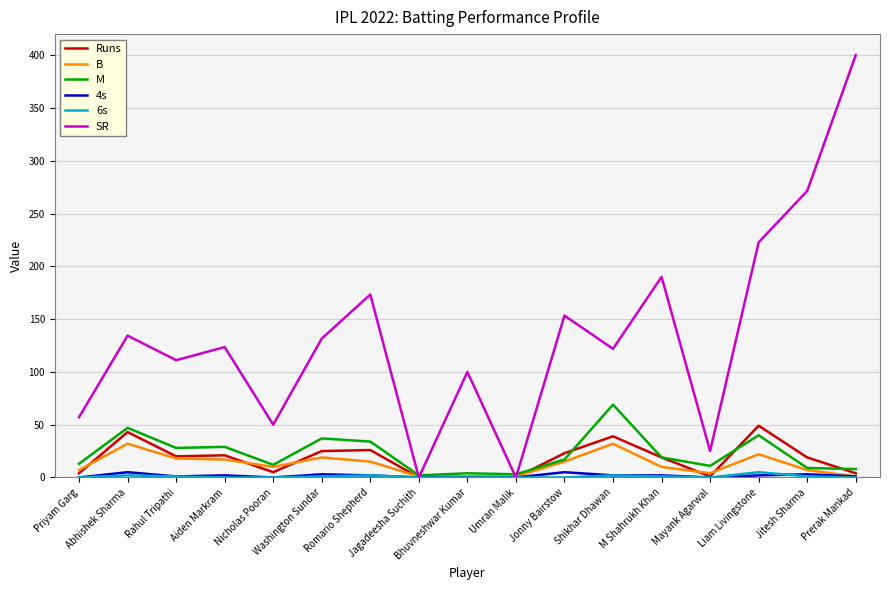

Which series has the largest total across all categories?

SR